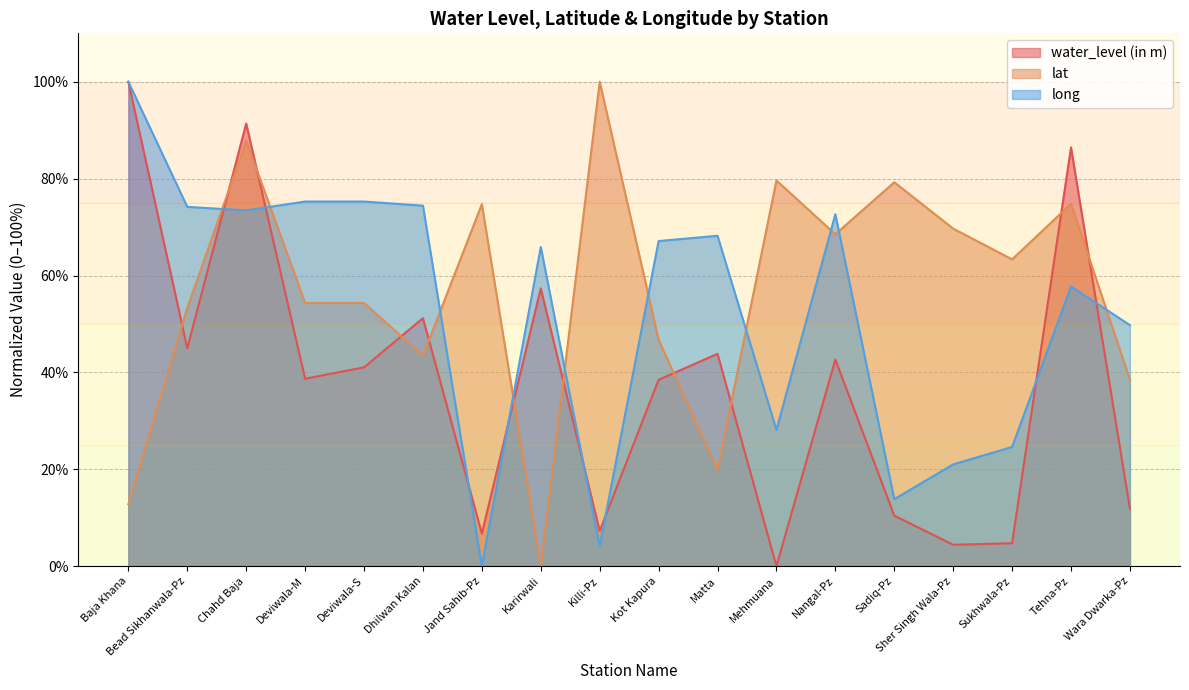

List the labels in order of long value, smallest first.

Jand Sahib-Pz, Killi-Pz, Sadiq-Pz, Sher Singh Wala-Pz, Sukhwala-Pz, Mehmuana, Wara Dwarka-Pz, Tehna-Pz, Karirwali, Kot Kapura, Matta, Nangal-Pz, Chahd Baja, Bead Sikhanwala-Pz, Dhilwan Kalan, Deviwala-M, Deviwala-S, Baja Khana